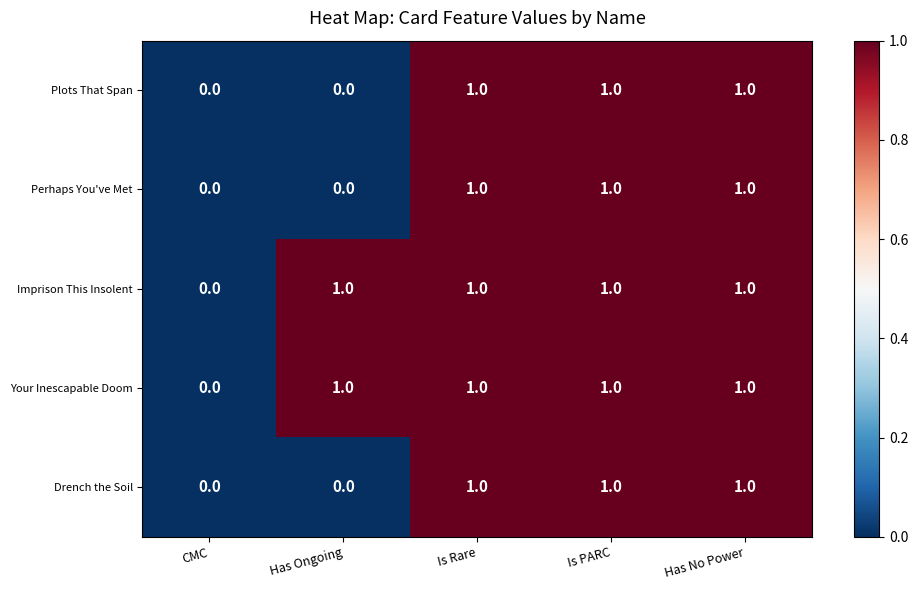

Reading left to right, transcribe all the data shown in this chart.

Plots That Span: CMC=0	Has Ongoing=0	Is Rare=1	Is PARC=1	Has No Power=1
Perhaps You've Met: CMC=0	Has Ongoing=0	Is Rare=1	Is PARC=1	Has No Power=1
Imprison This Insolent: CMC=0	Has Ongoing=1	Is Rare=1	Is PARC=1	Has No Power=1
Your Inescapable Doom: CMC=0	Has Ongoing=1	Is Rare=1	Is PARC=1	Has No Power=1
Drench the Soil: CMC=0	Has Ongoing=0	Is Rare=1	Is PARC=1	Has No Power=1